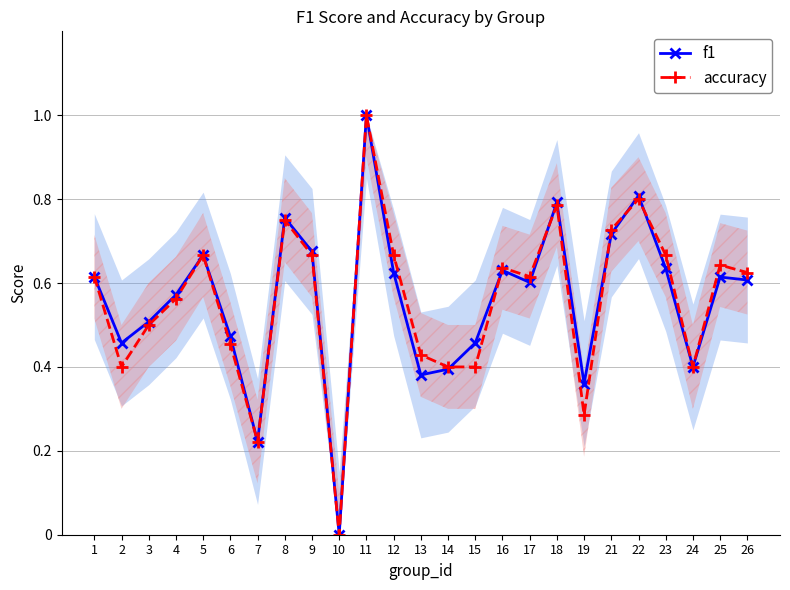

In accuracy, how many points are lower than both neighbors (excluding endpoints)?

6